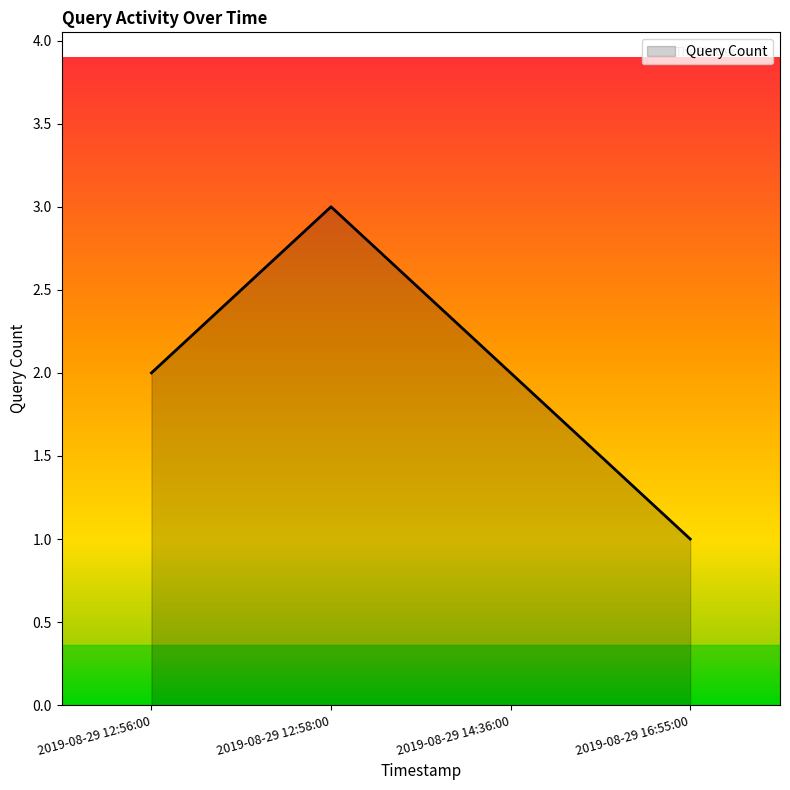

What is the minimum value shown in the chart?

1